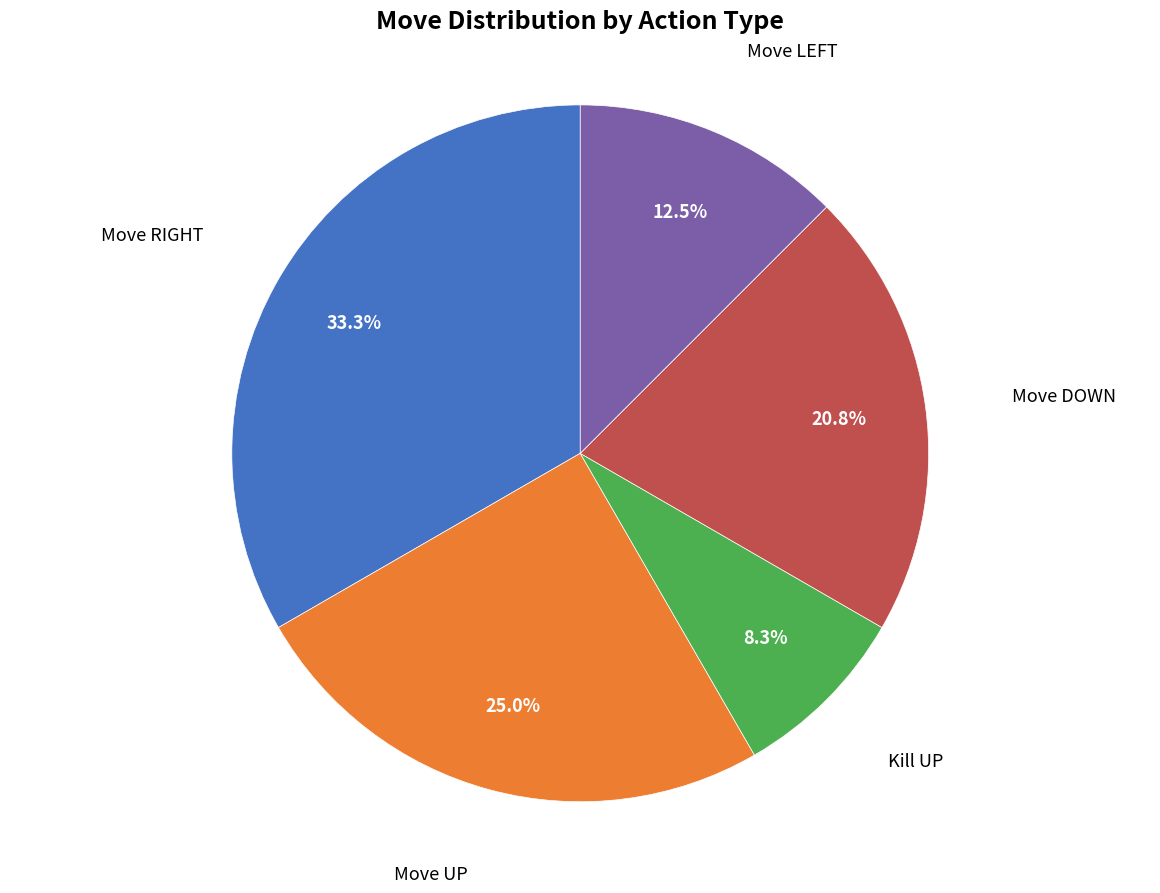

Rank the categories by value from lowest to highest.

Kill UP, Move LEFT, Move DOWN, Move UP, Move RIGHT